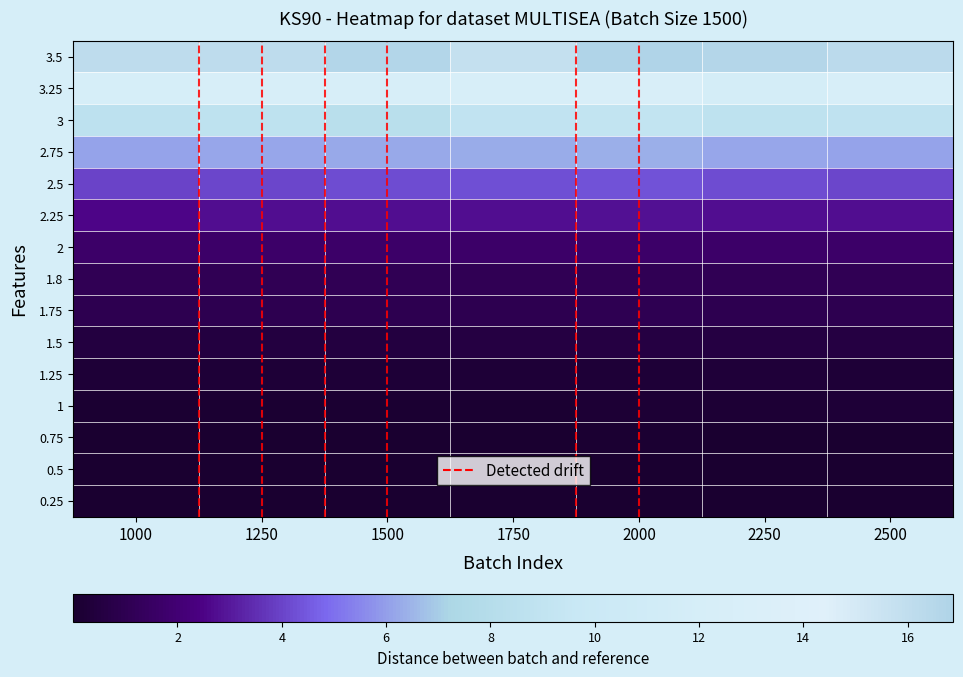

Reading left to right, extract all data points from this chart.

0.25: 1000=0.0	1250=0.0	1500=0.0	1750=0.0	2000=0.0	2250=0.0	2500=0.0
0.5: 1000=0.0	1250=0.0	1500=0.0	1750=0.0	2000=0.0	2250=0.0	2500=0.0
0.75: 1000=0.0	1250=0.0	1500=0.0	1750=0.1	2000=0.1	2250=0.0	2500=0.0
1: 1000=0.1	1250=0.1	1500=0.1	1750=0.1	2000=0.1	2250=0.2	2500=0.2
1.25: 1000=0.2	1250=0.2	1500=0.2	1750=0.3	2000=0.3	2250=0.3	2500=0.3
1.5: 1000=0.5	1250=0.5	1500=0.5	1750=0.5	2000=0.5	2250=0.5	2500=0.6
1.75: 1000=1.0	1250=1.0	1500=1.0	1750=1.0	2000=1.0	2250=1.0	2500=1.0
1.8: 1000=1.1	1250=1.1	1500=1.1	1750=1.1	2000=1.1	2250=1.1	2500=1.1
2: 1000=1.7	1250=1.7	1500=1.7	1750=1.7	2000=1.7	2250=1.7	2500=1.7
2.25: 1000=2.5	1250=2.7	1500=2.7	1750=2.7	2000=2.8	2250=2.7	2500=2.7
2.5: 1000=4.0	1250=4.0	1500=4.2	1750=4.3	2000=4.3	2250=4.2	2500=4.0
2.75: 1000=6.1	1250=6.2	1500=6.2	1750=6.3	2000=6.3	2250=6.2	2500=6.1
3: 1000=8.6	1250=8.7	1500=8.3	1750=8.9	2000=9.0	2250=8.8	2500=8.8
3.25: 1000=12.0	1250=12.1	1500=12.4	1750=12.4	2000=12.5	2250=11.6	2500=12.2
3.5: 1000=16.1	1250=16.1	1500=16.7	1750=15.9	2000=16.9	2250=16.6	2500=16.3